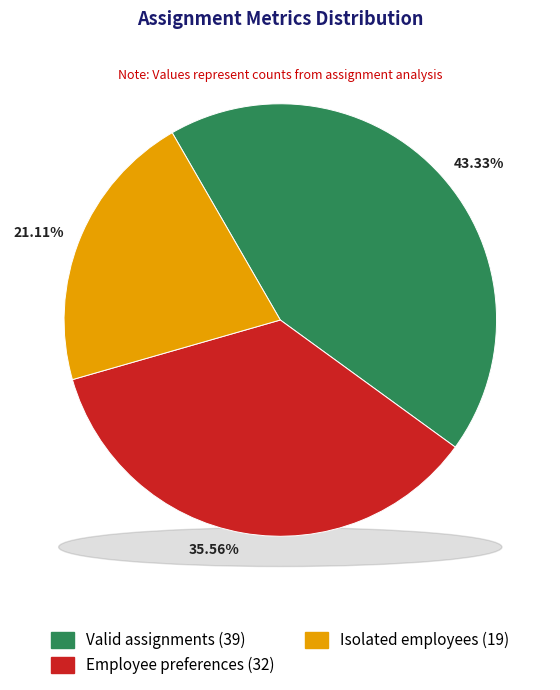

Do Isolated employees and Employee preferences together represent more than half of the pie?

Yes